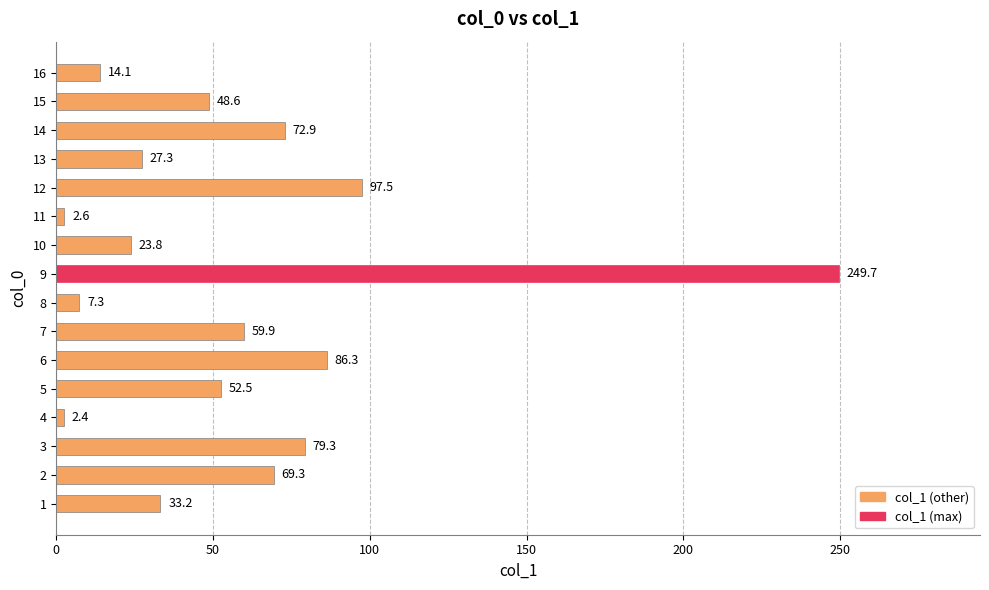

List the labels in order of value, largest first.

9, 12, 6, 3, 14, 2, 7, 5, 15, 1, 13, 10, 16, 8, 11, 4